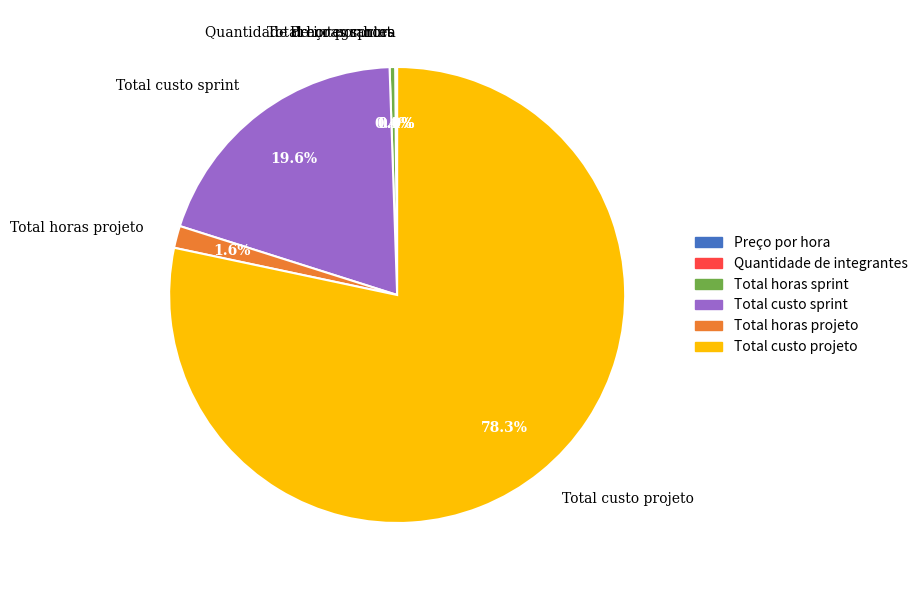

Is Total custo projeto the majority of the pie?

Yes